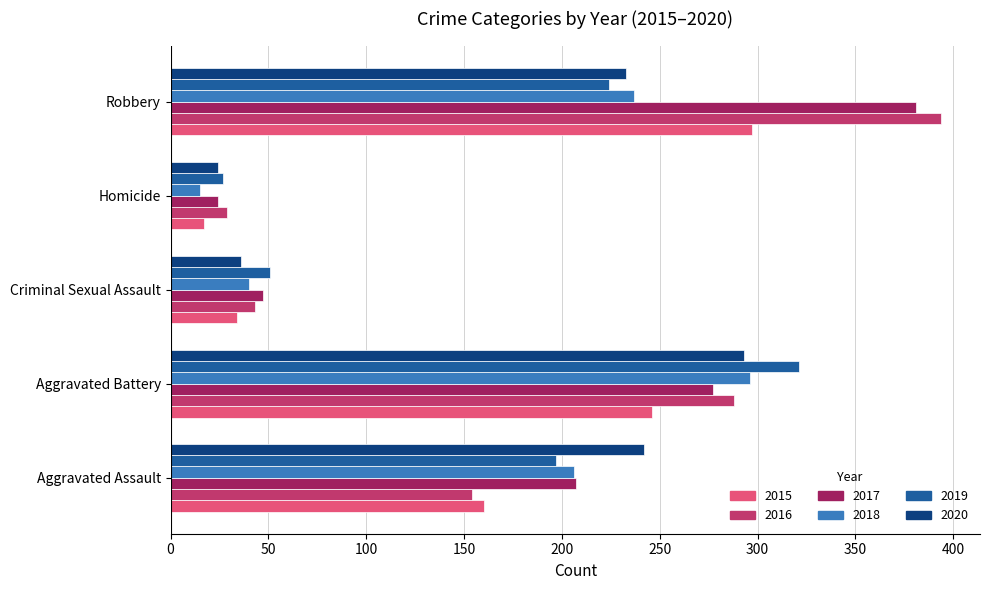

What is the total value across all series at Criminal Sexual Assault?

251